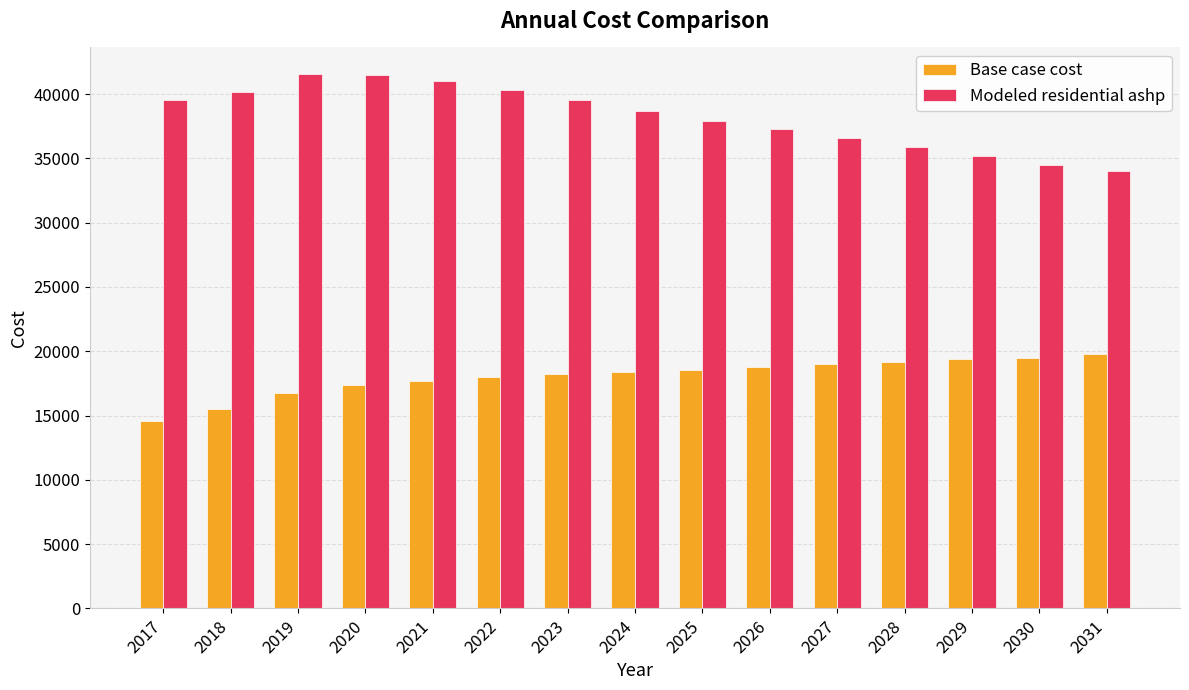

What is the maximum value shown in the chart?

41554.7